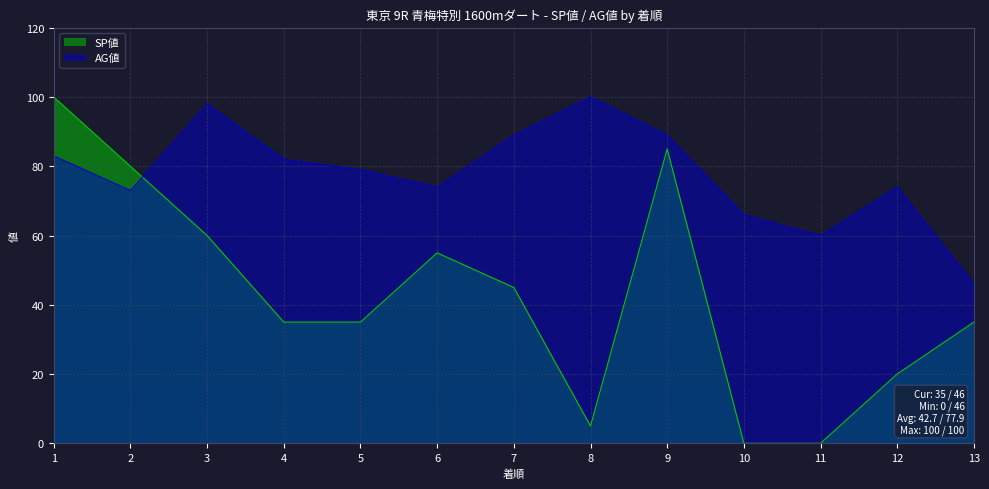

At how many categories does at least one series exceed 76?

8